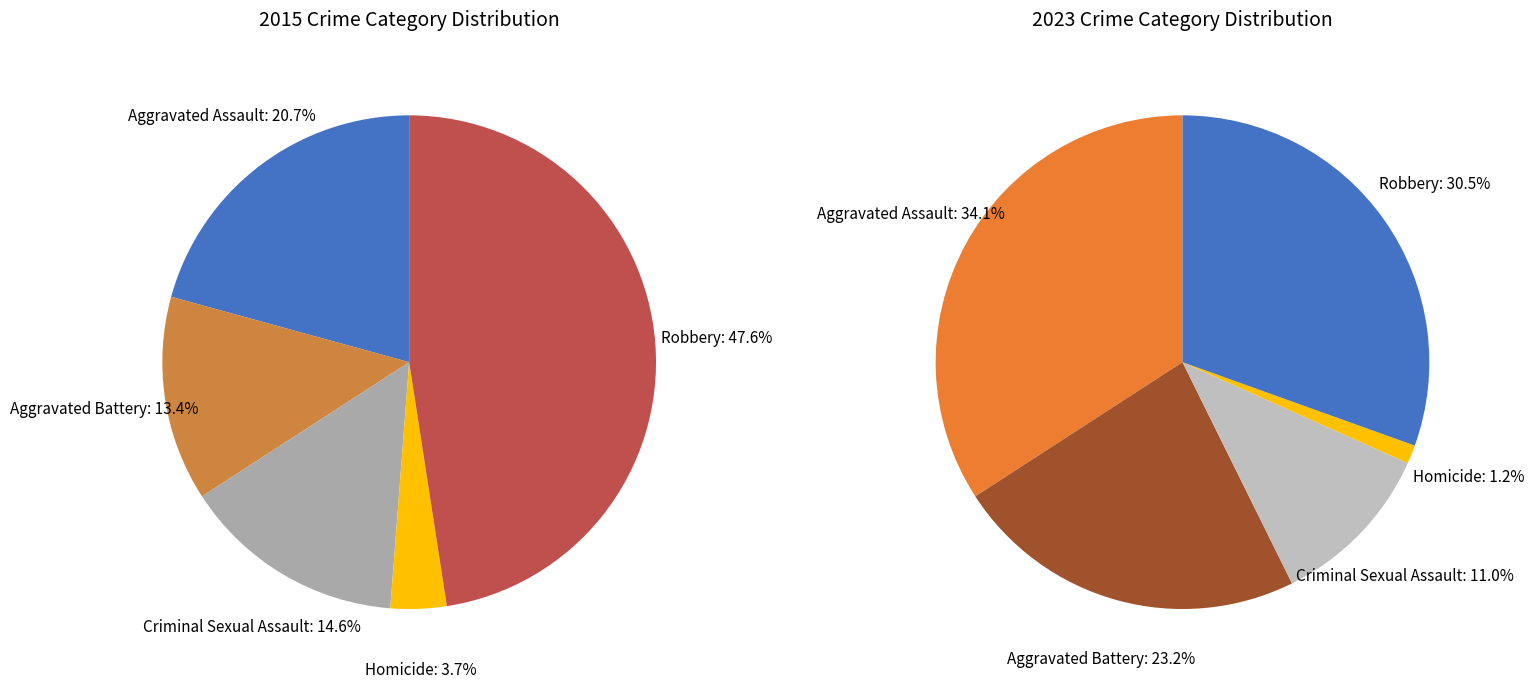

The Criminal Sexual Assault slice represents 11% of the pie. True or false?

True